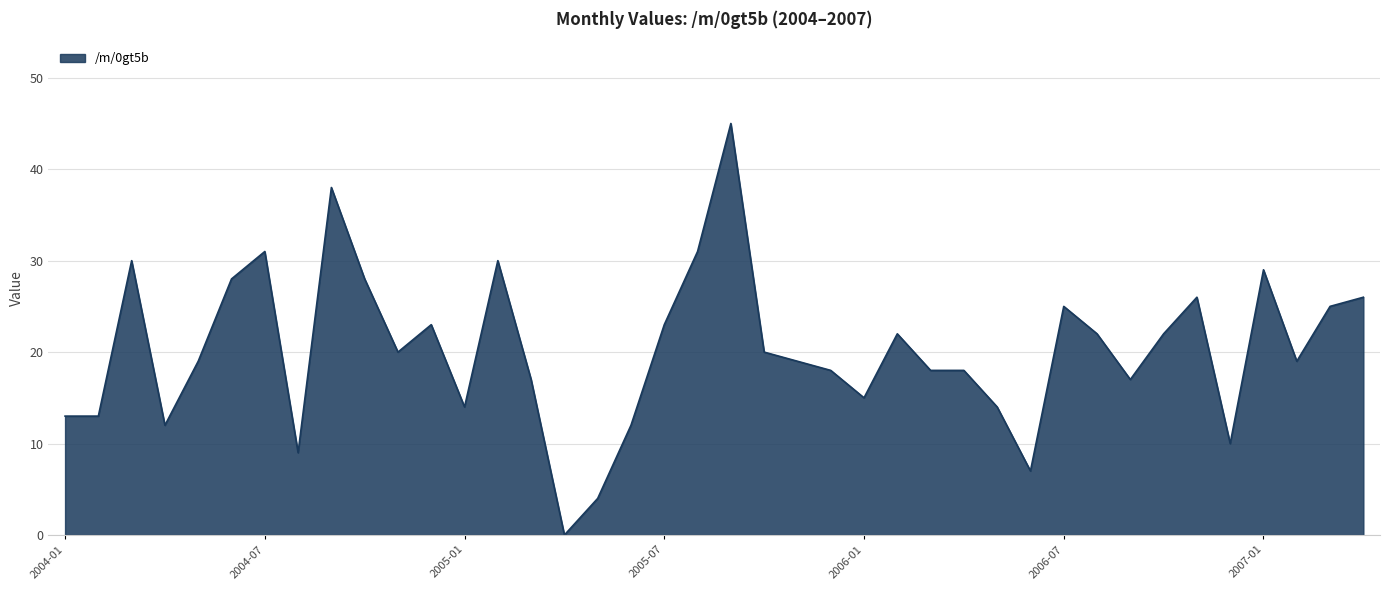

How many values are above zero?

39